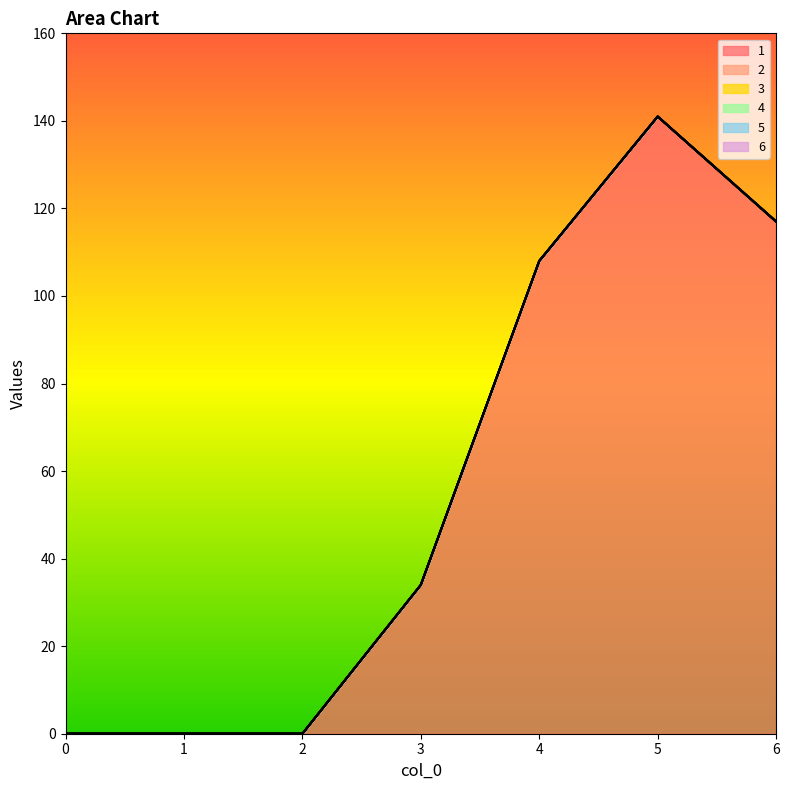

The 4 series shows 0 at 4. True or false?

True